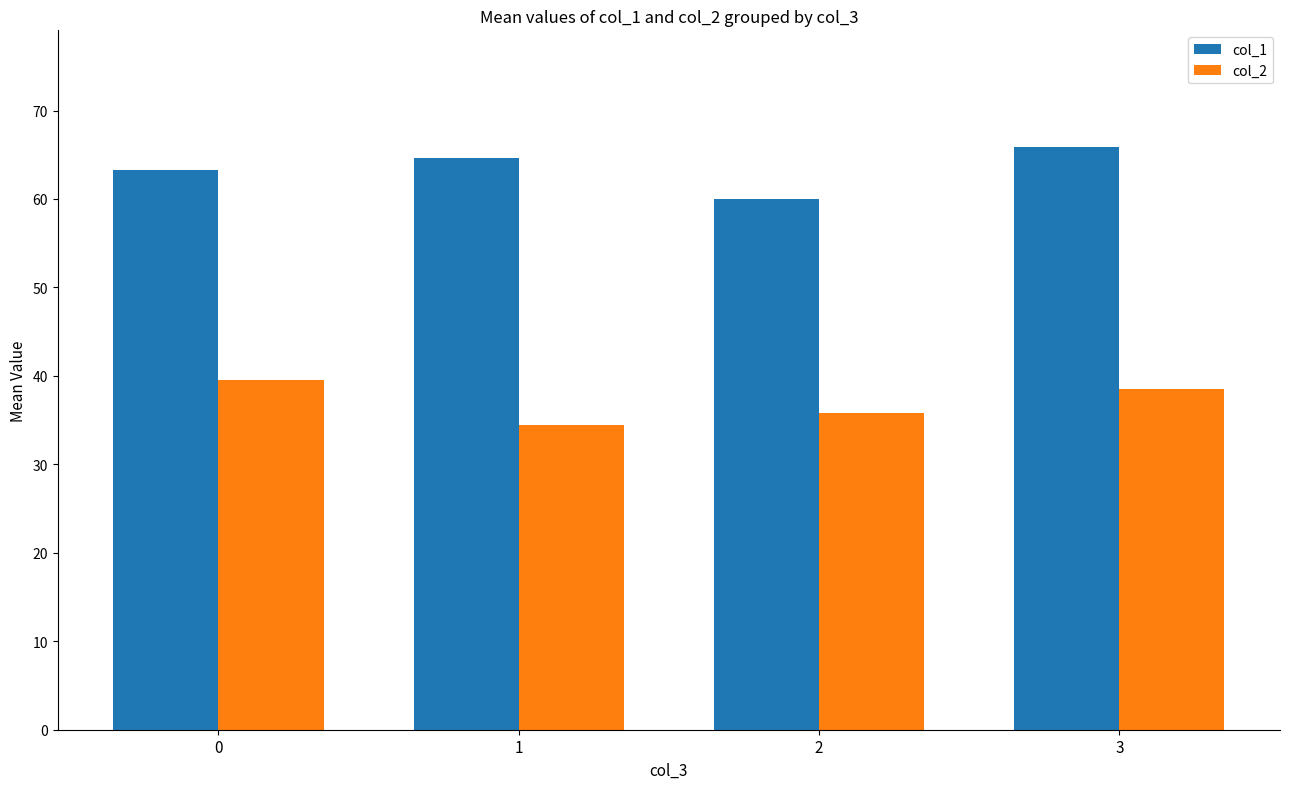

At which category is the sum across all series the highest?

3